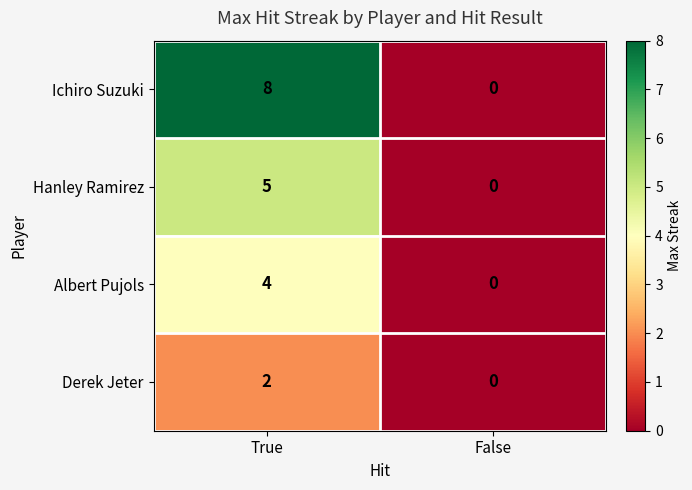

What is the difference between the Albert Pujols values at True and False?

4